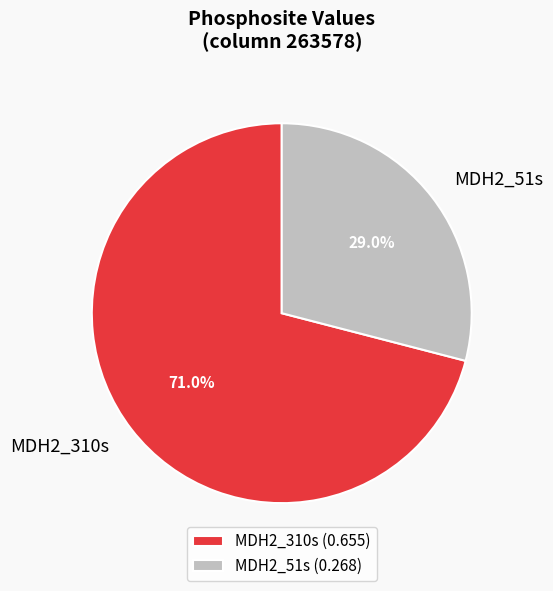

To the nearest percent, what is the difference between the MDH2_310s and MDH2_51s slice percentages?

42%